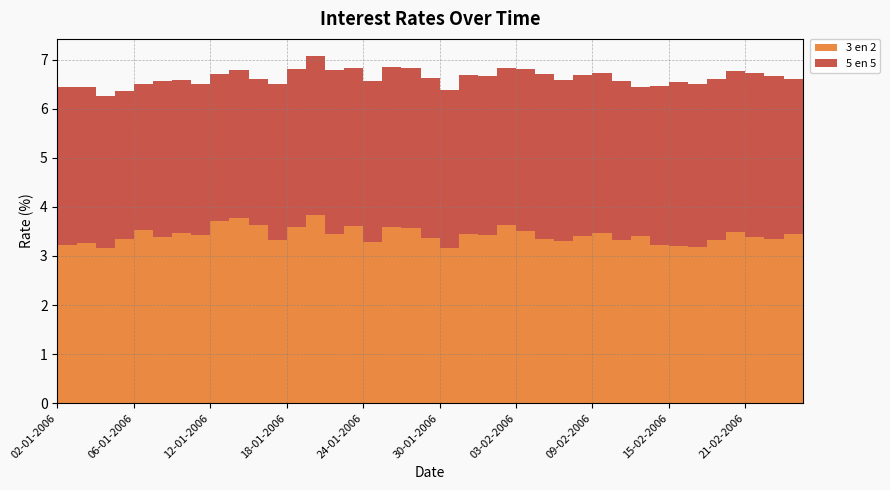

Reading right to left, what are all the values shown in this chart?

3 en 2: 3.4	3.4	3.3	3.4	3.5	3.3	3.2	3.2	3.2	3.4	3.3	3.5	3.4	3.3	3.4	3.5	3.6	3.4	3.4	3.2	3.4	3.6	3.6	3.3	3.6	3.5	3.8	3.6	3.3	3.6	3.8	3.7	3.4	3.5	3.4	3.5	3.4	3.2	3.3	3.2
5 en 5: 3.2	3.2	3.3	3.3	3.3	3.3	3.3	3.3	3.2	3.0	3.2	3.3	3.3	3.3	3.4	3.3	3.2	3.2	3.2	3.2	3.3	3.3	3.3	3.3	3.2	3.3	3.2	3.2	3.2	3.0	3.0	3.0	3.1	3.1	3.2	3.0	3.0	3.1	3.2	3.2